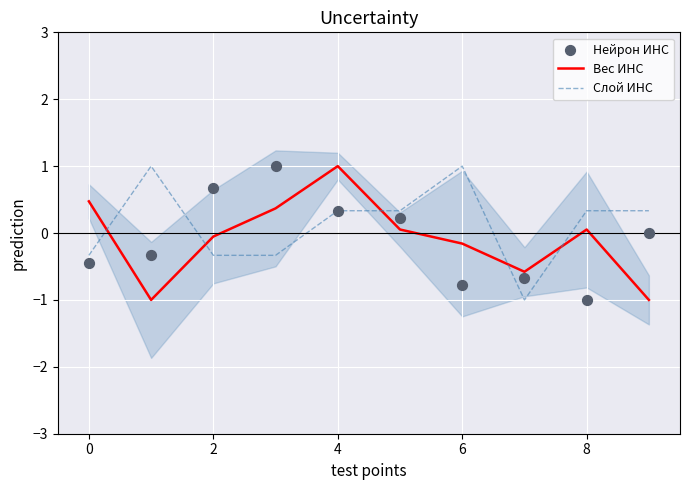

Which series reaches the maximum Y coordinate?

Вес ИНС